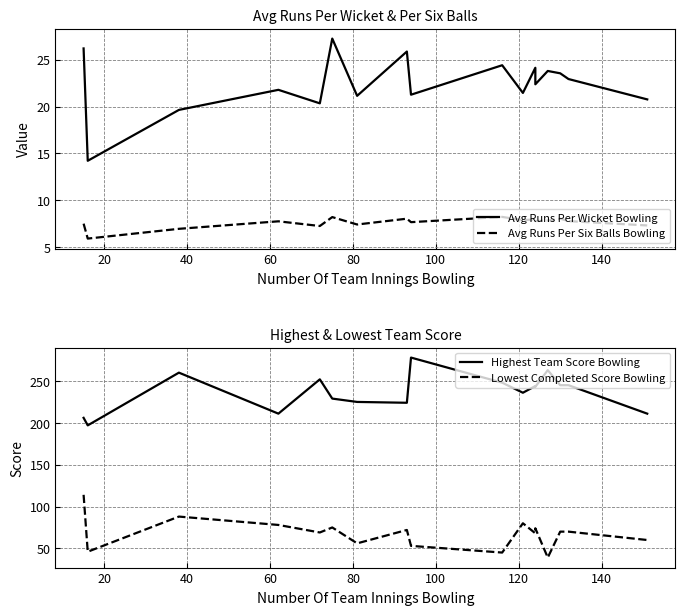

Is the value of Highest Team Score Bowling at 10 greater than the value of Avg Runs Per Six Balls Bowling at 120?

Yes